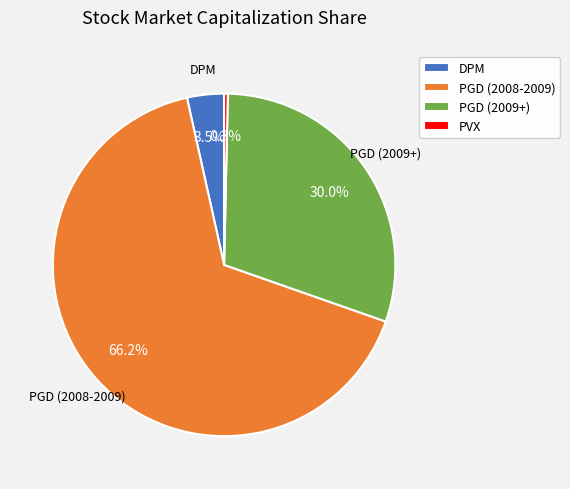

Is DPM the majority of the pie?

No